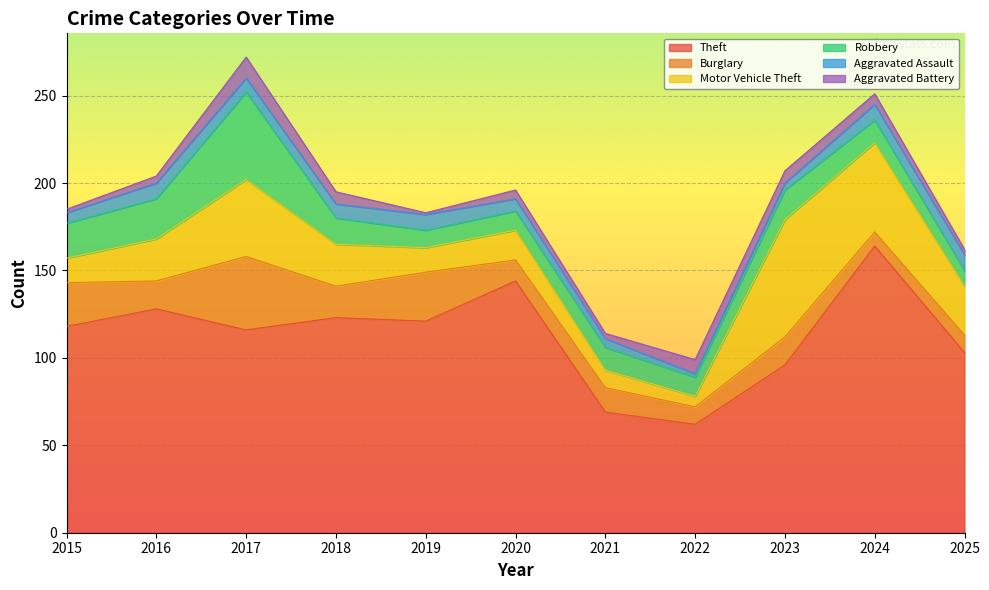

Rank the series at 2025 from highest to lowest value.

Theft, Motor Vehicle Theft, Burglary, Robbery, Aggravated Assault, Aggravated Battery